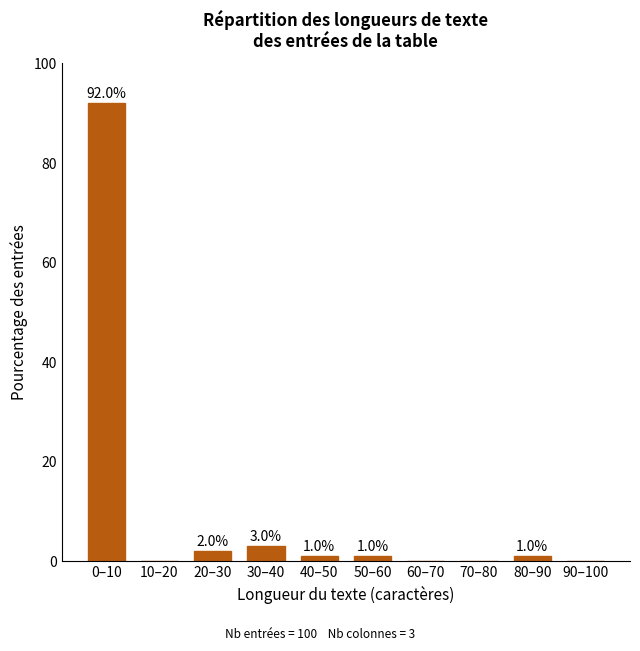

Reading left to right, what are all the values shown in this chart?

0–10=92	10–20=0	20–30=2	30–40=3	40–50=1	50–60=1	60–70=0	70–80=0	80–90=1	90–100=0